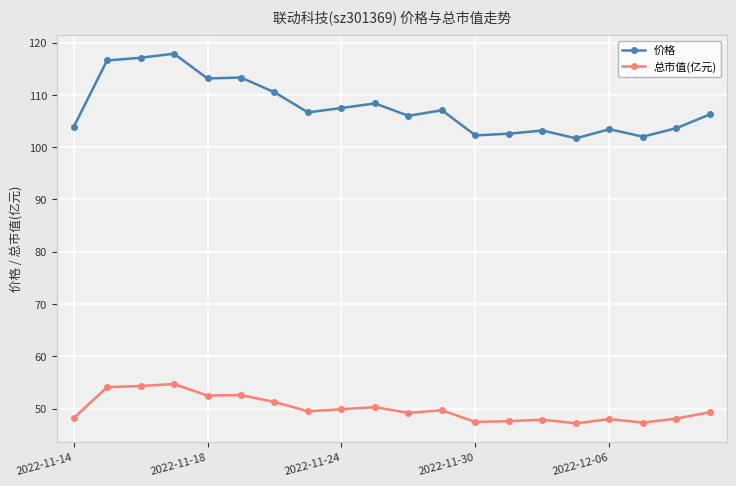

What is the average value of the 价格 series?

107.6